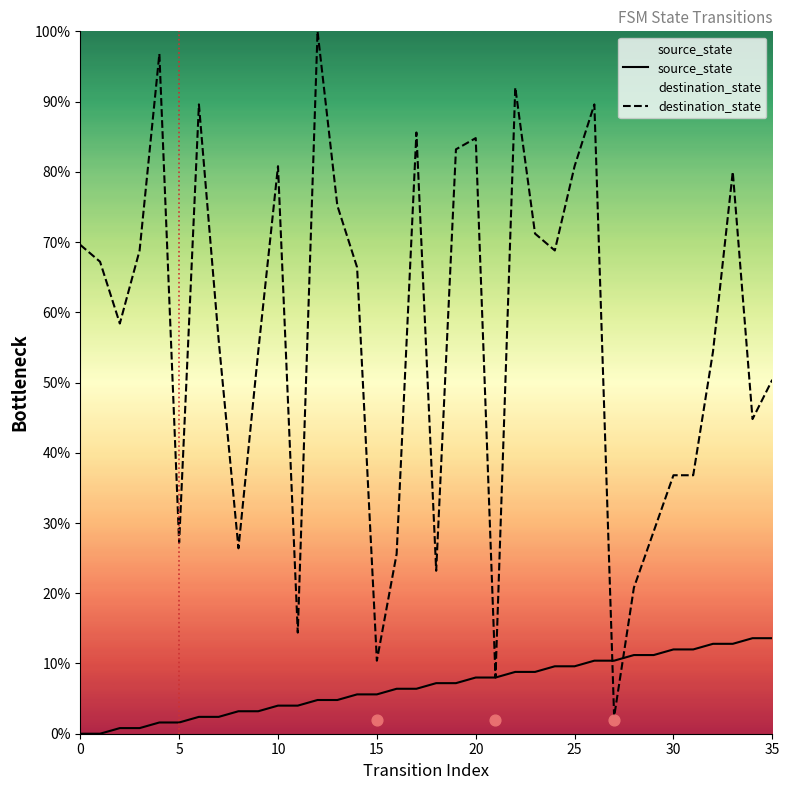

Is it true that source_state equals 9.4 at 35?

False